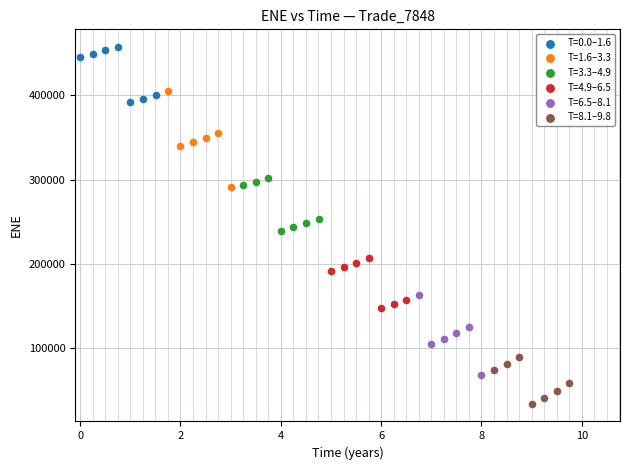

Which series has the widest spread of Y values?

T=1.6–3.3